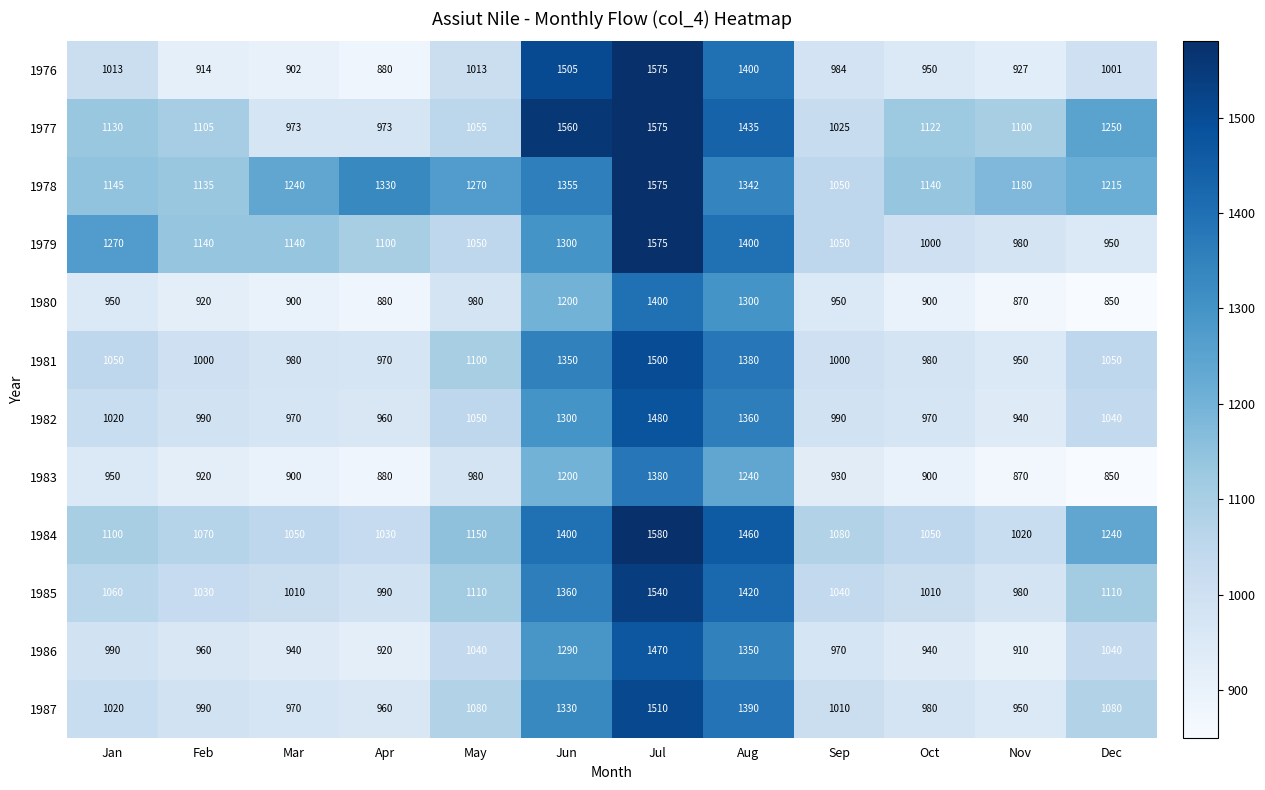

What is the average value of the 1986 series?

1068